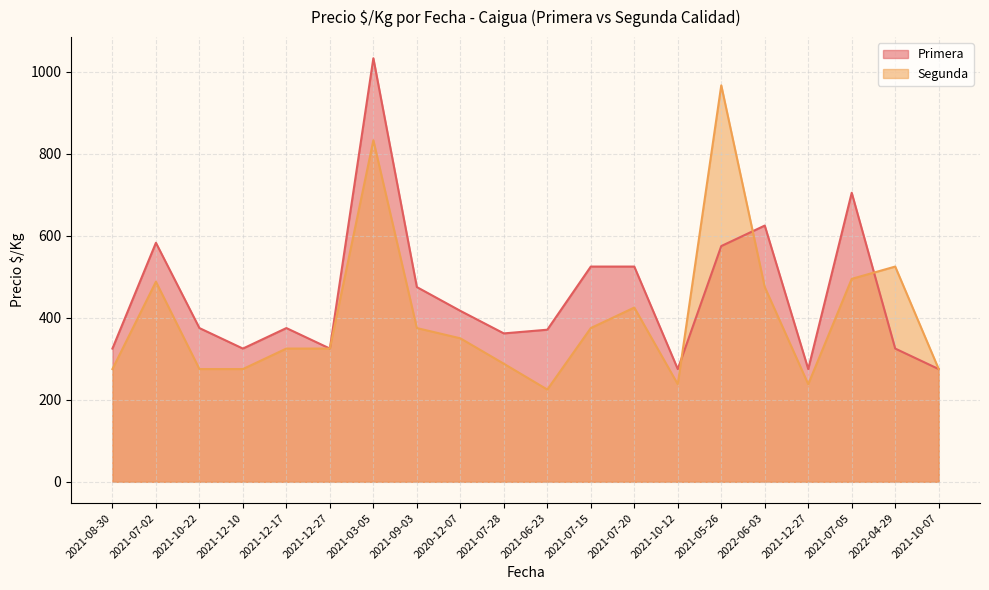

How many intersections are there between Segunda and Primera?

3